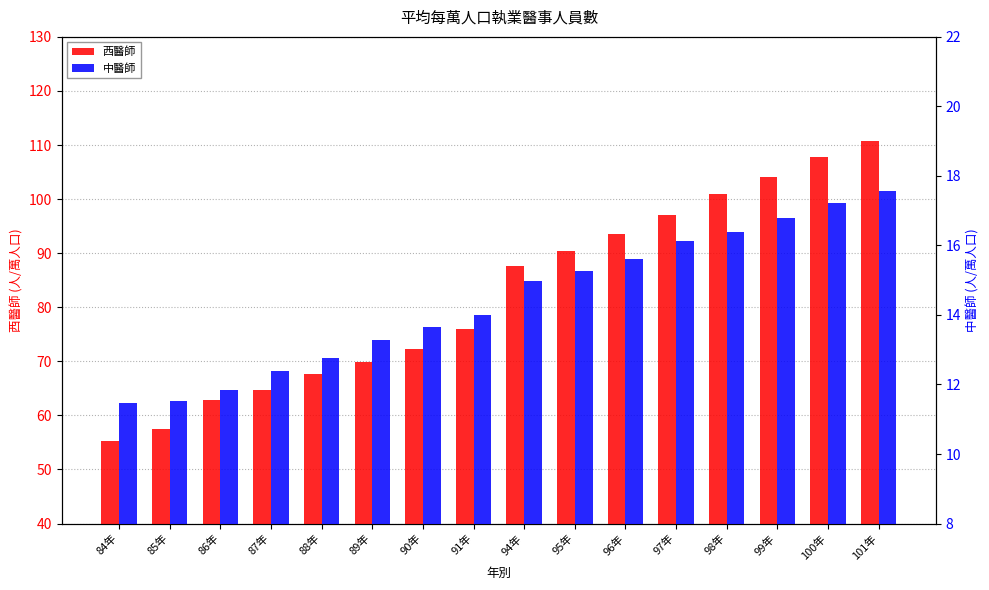

What is the value of the 西醫師 bar at the 3rd from the left?

62.8